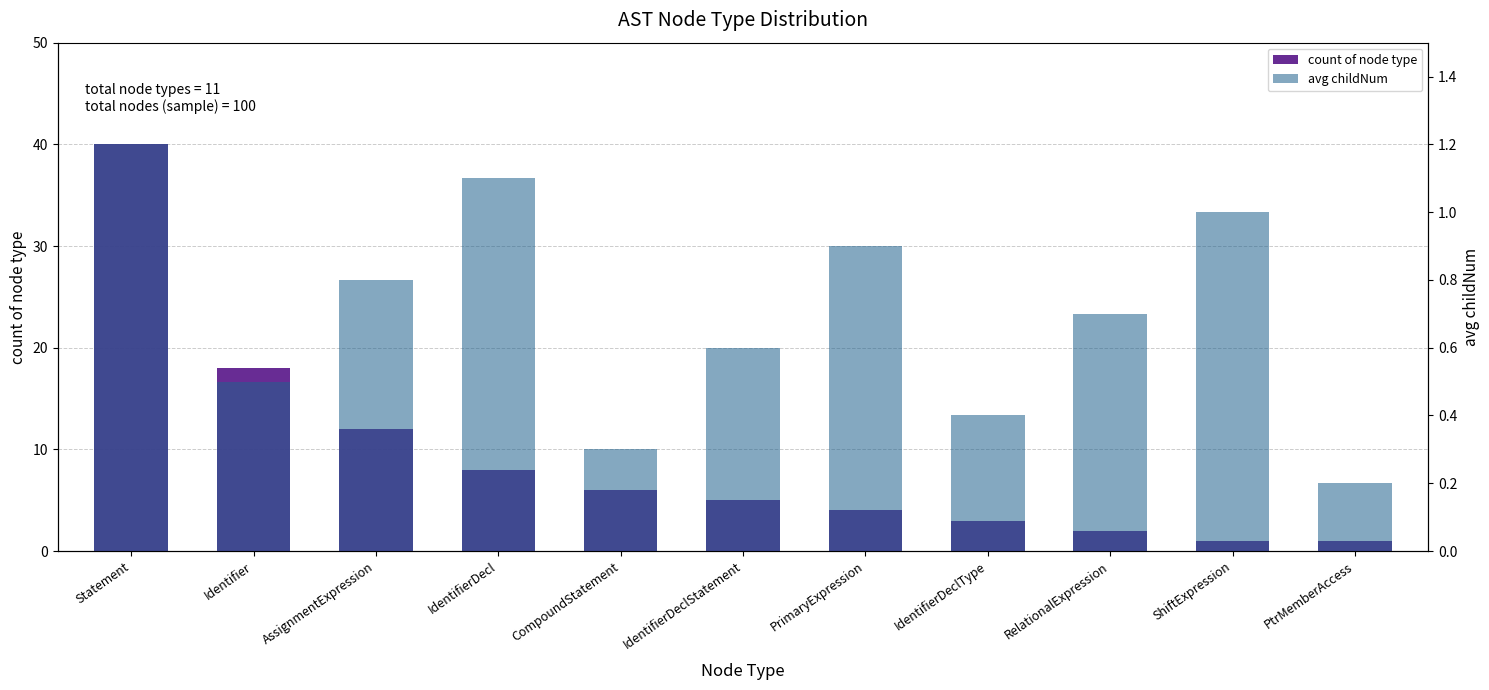

What is the sum of all count of node type values?

100.0